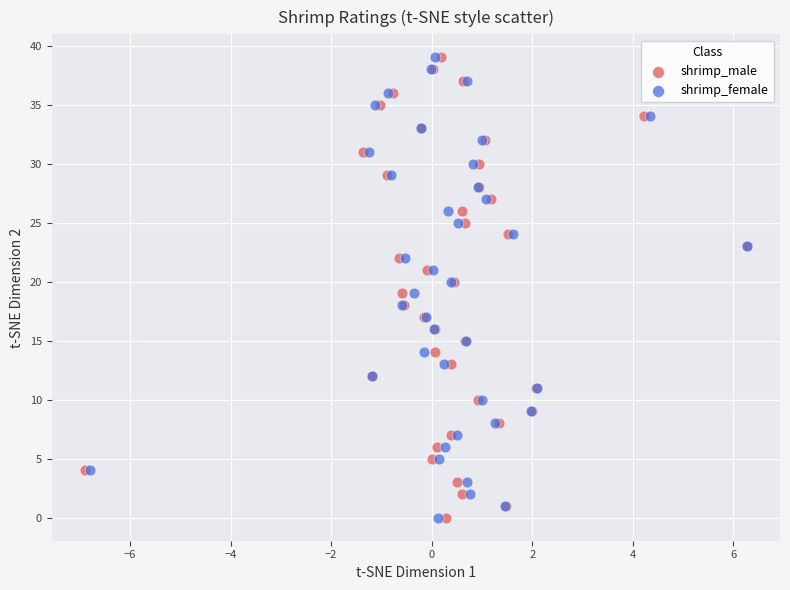

What are all the series names shown in the legend?

shrimp_male, shrimp_female